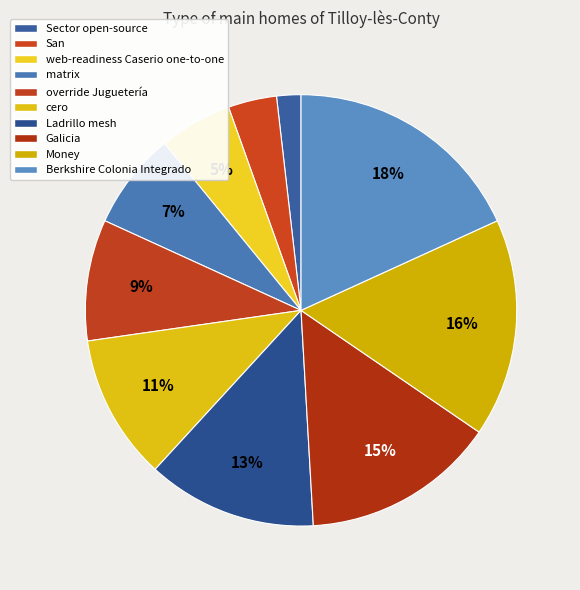

Rank the categories by value from highest to lowest.

Berkshire Colonia Integrado, Money, Galicia, Ladrillo mesh, cero, override Juguetería, matrix, web-readiness Caserio one-to-one, San, Sector open-source